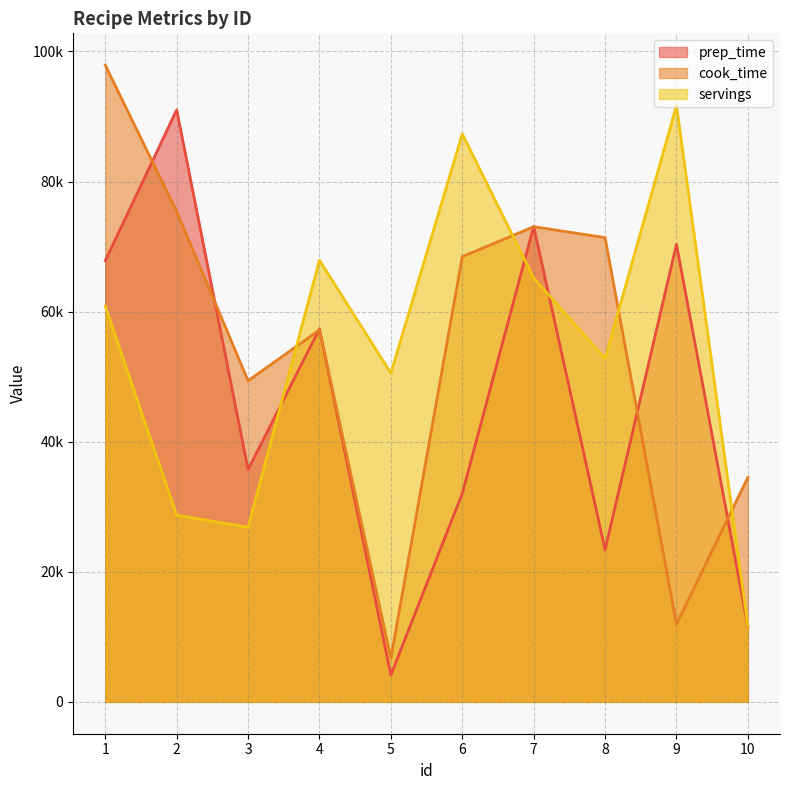

Rank the categories by cook_time value from lowest to highest.

5, 9, 10, 3, 4, 6, 8, 7, 2, 1